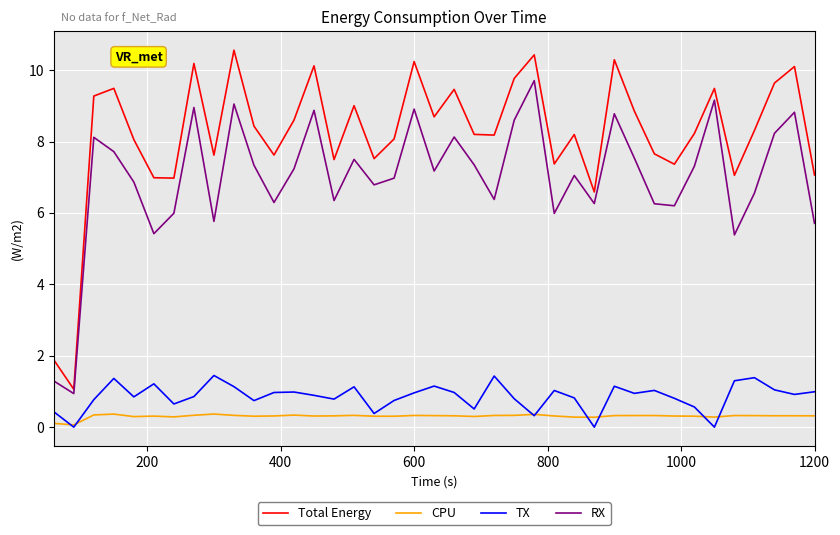

Which series has the largest range (max minus min)?

Total Energy